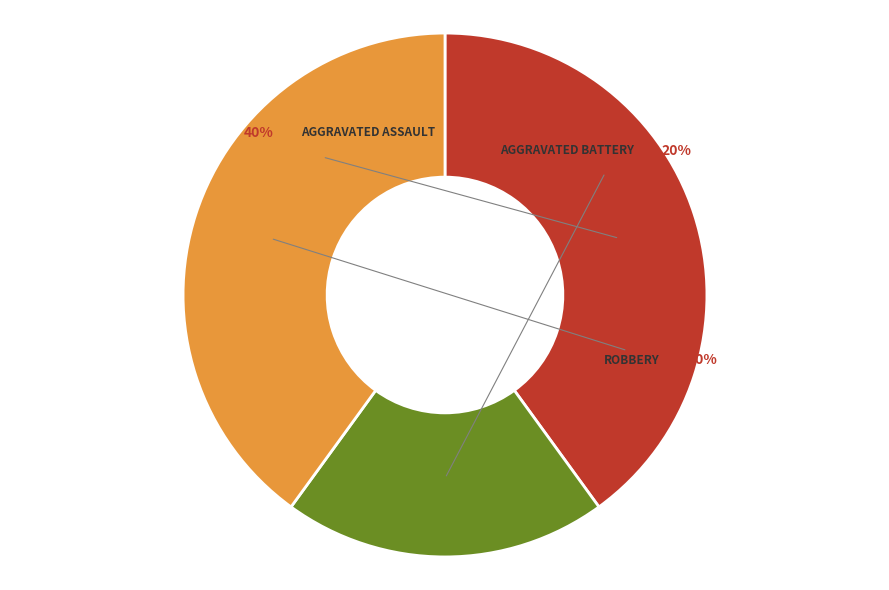

Is it true that Robbery is 46% of the pie?

False